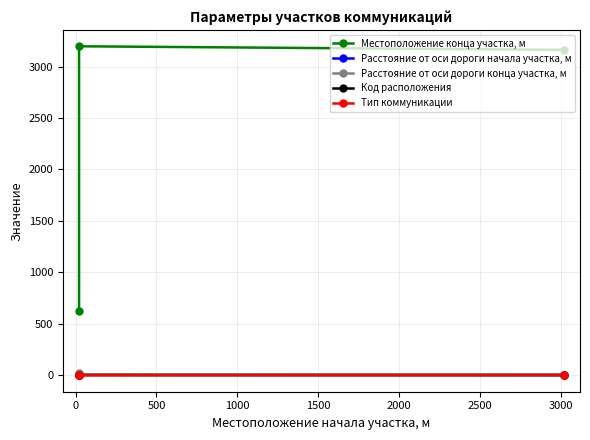

What is the difference between the highest and lowest values at 0?

3195